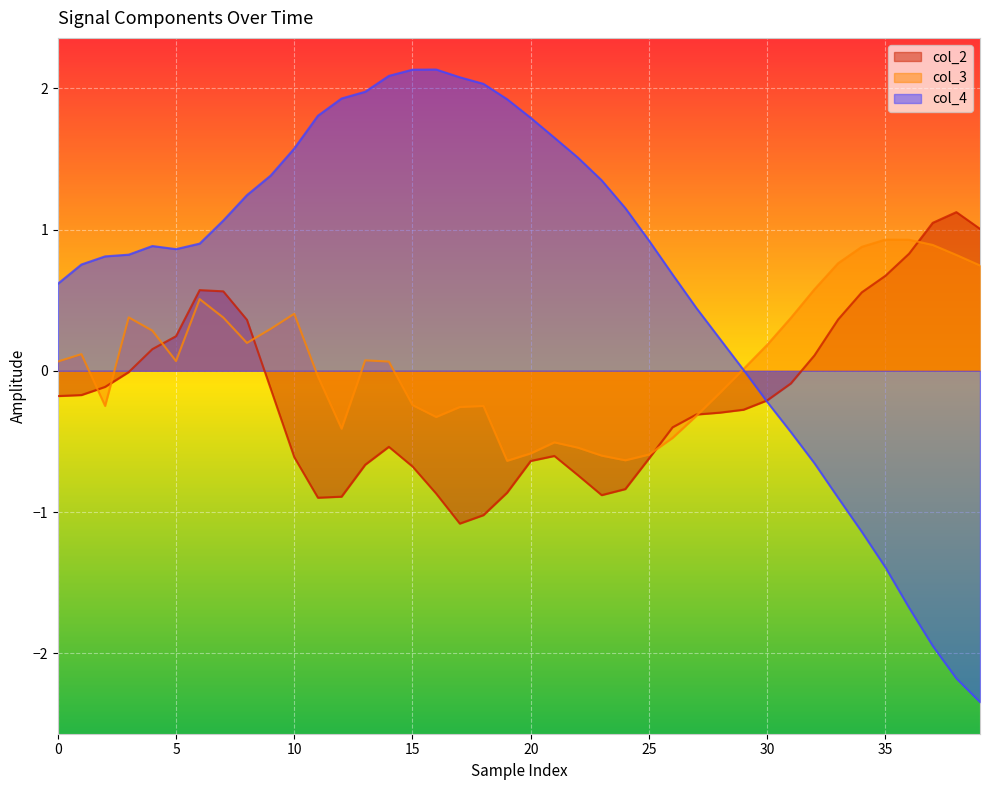

What is the difference between the second highest and second lowest values in the col_2 series?

2.1